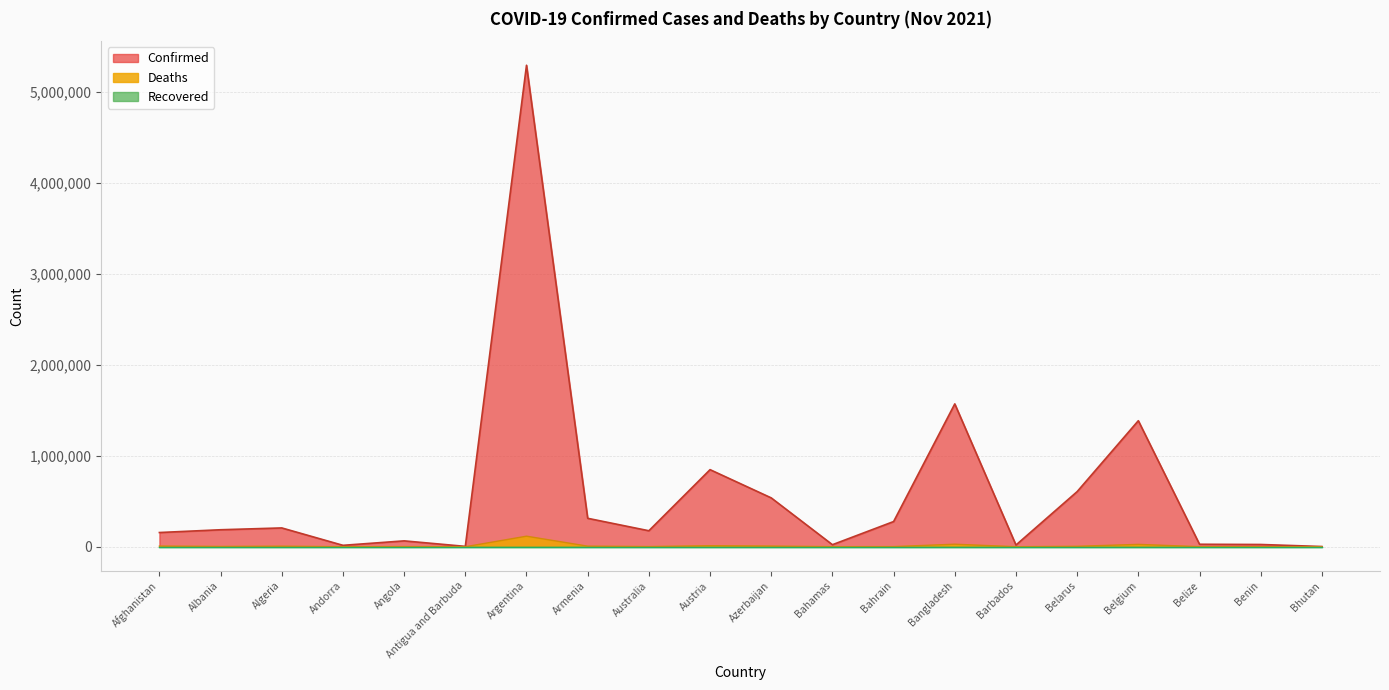

Does the chart display data point markers on the line(s)?

No